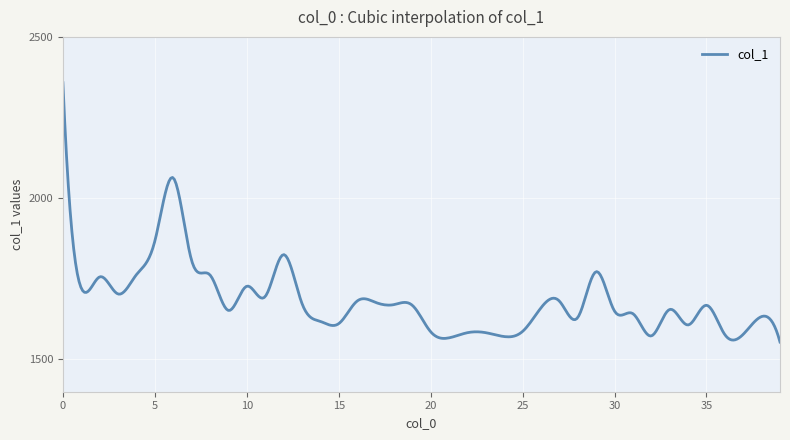

What is the minimum value shown in the chart?

1554.0